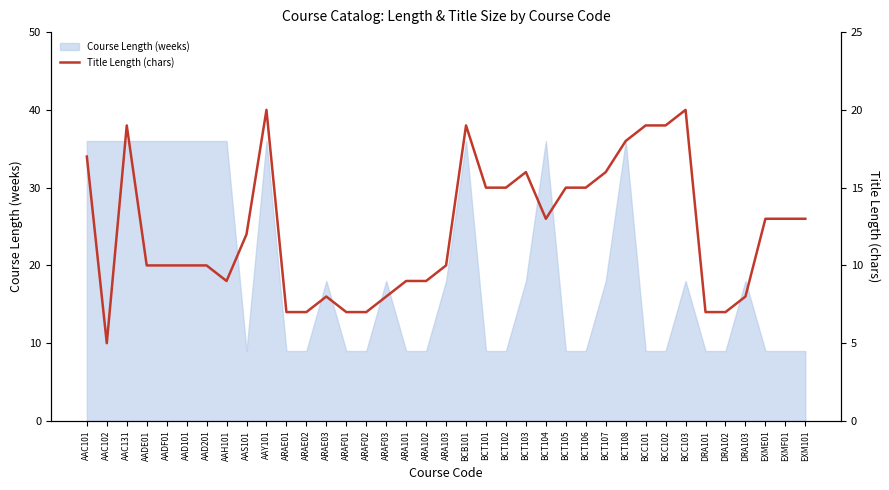

How many values are below 12?

18